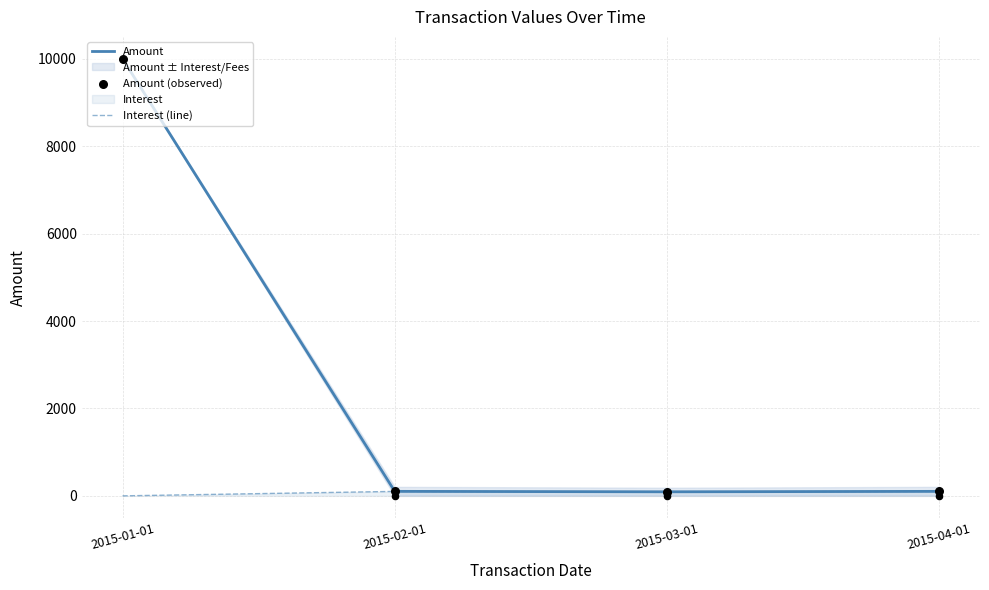

Which series reaches the maximum Y coordinate?

Amount